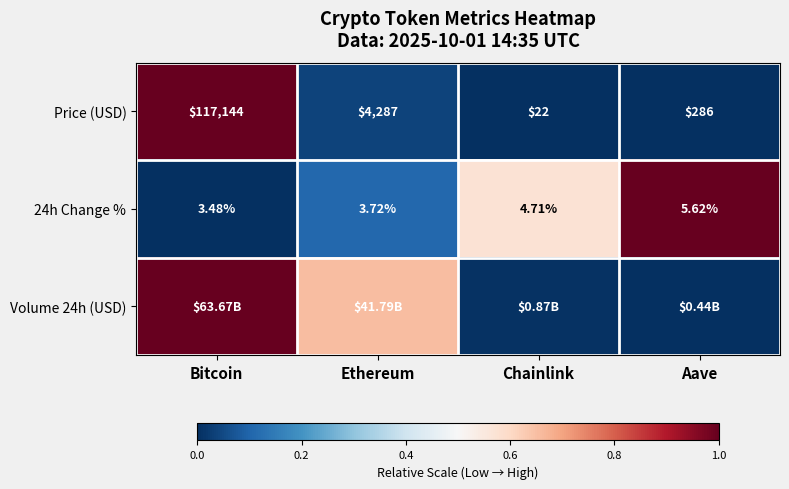

Where does the Price (USD) series first go above 4287?

Bitcoin